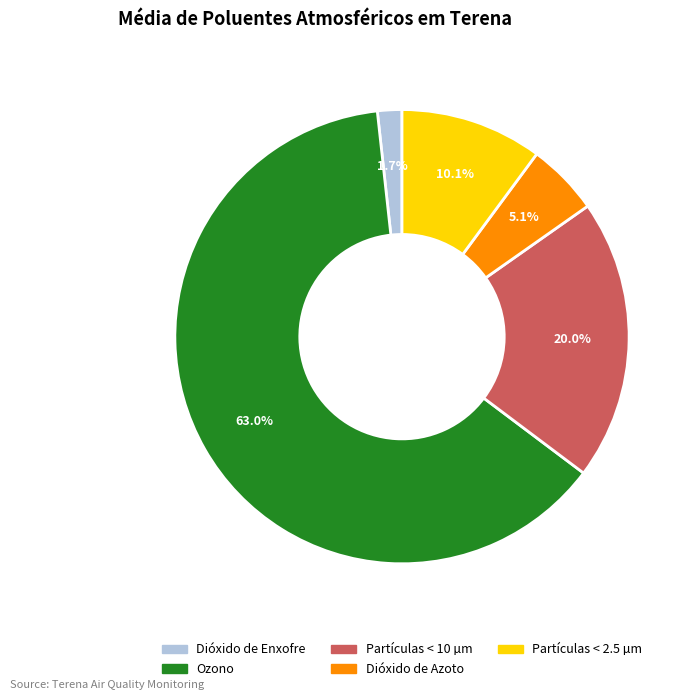

Does Dióxido de Enxofre account for over 50% of the chart?

No